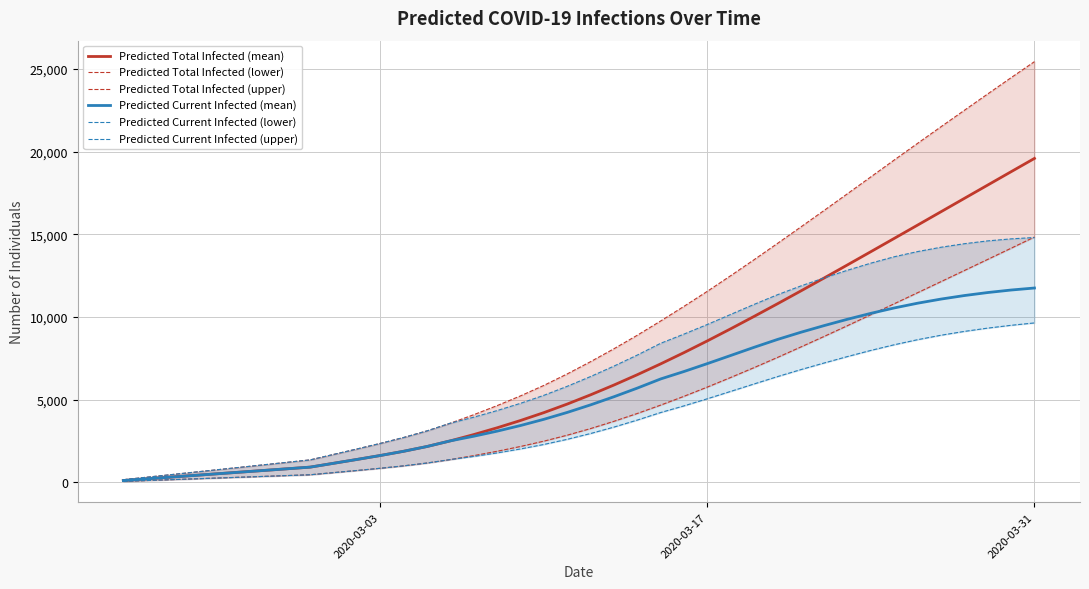

What are all the series names shown in the legend?

Predicted Total Infected (mean), Predicted Total Infected (lower), Predicted Total Infected (upper), Predicted Current Infected (mean), Predicted Current Infected (lower), Predicted Current Infected (upper)